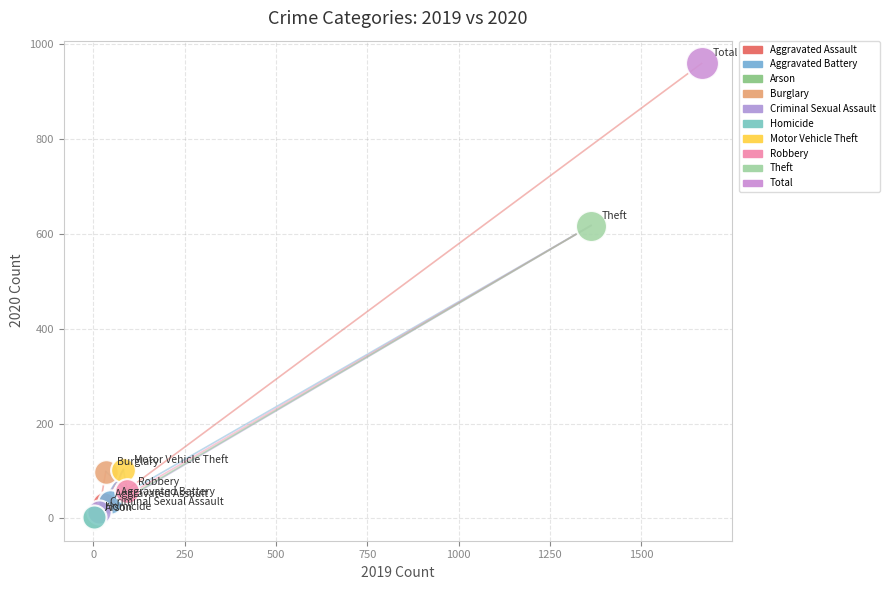

Which series contains the highest Y value?

Total